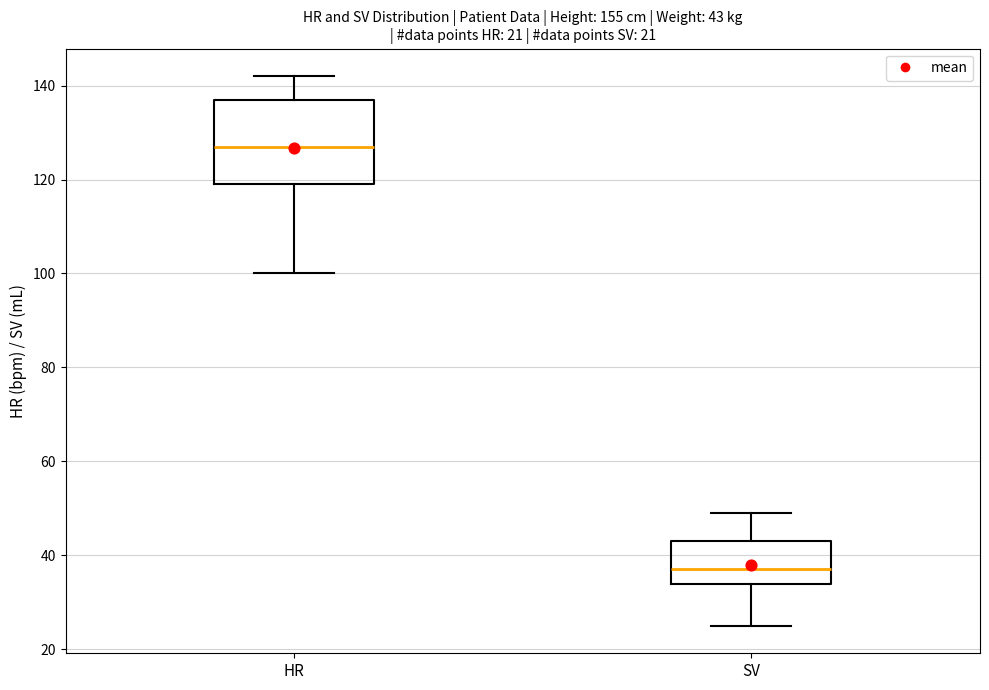

Which box has the highest median line?

HR